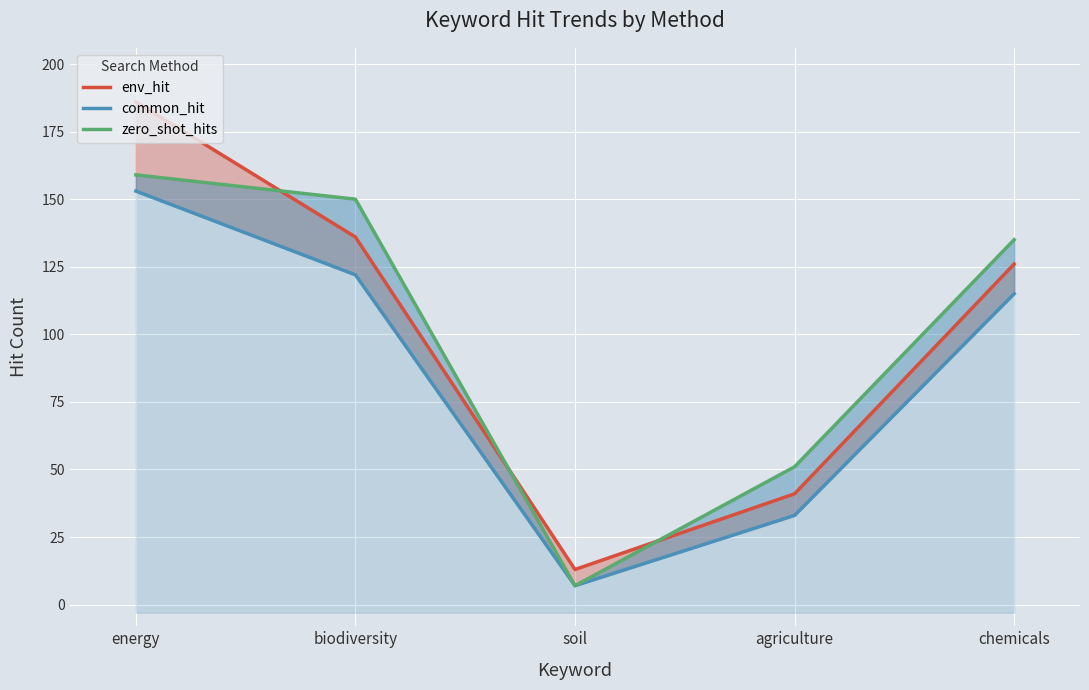

At which category does zero_shot_hits reach its first local valley?

soil